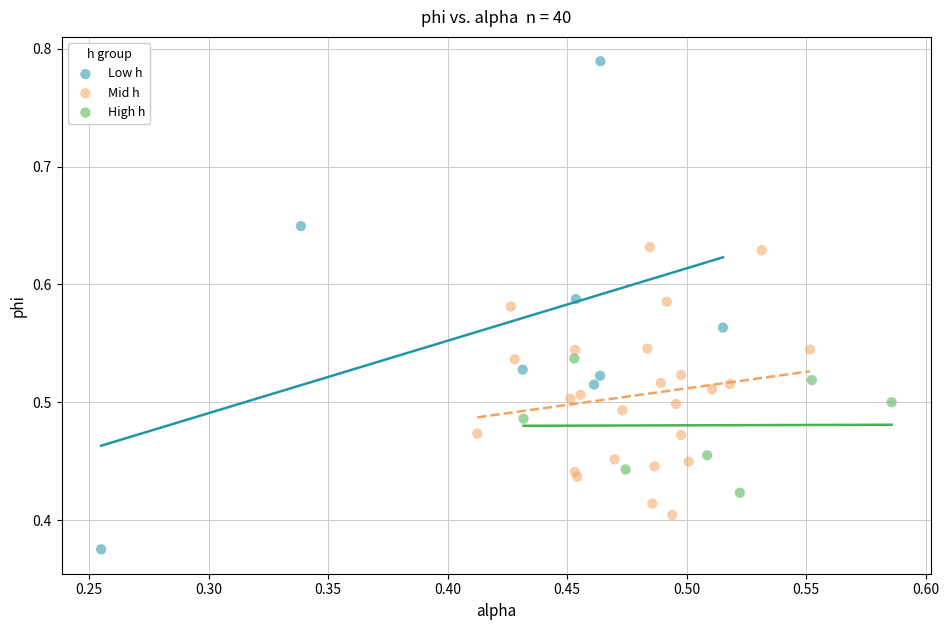

What are all the series names shown in the legend?

Low h, Mid h, High h